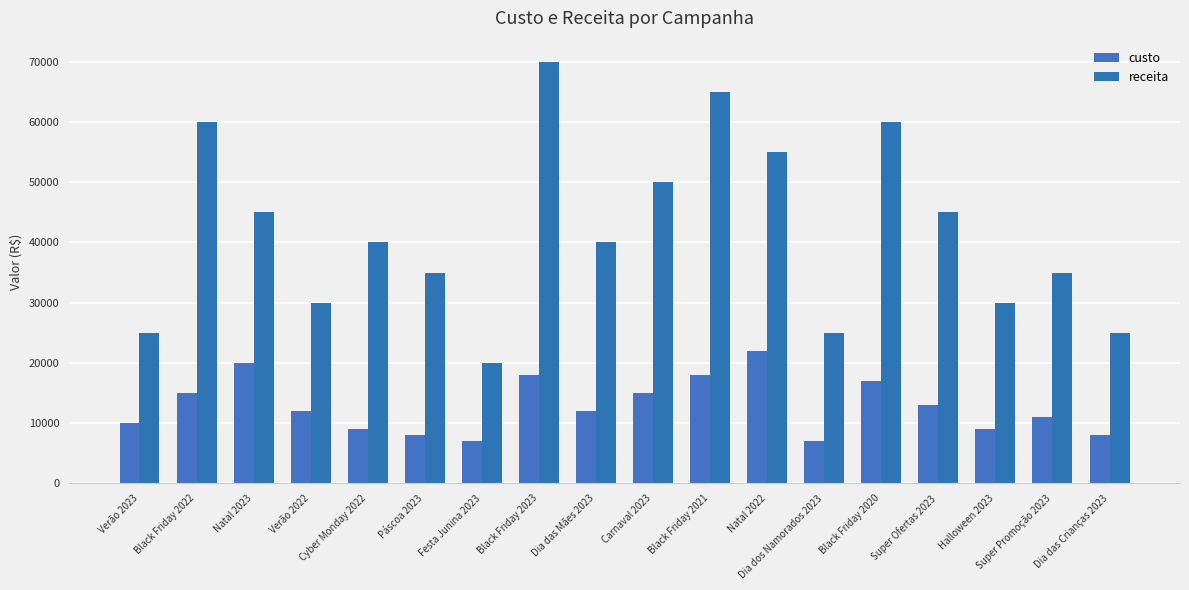

What is the difference between the highest and lowest values at Halloween 2023?

21000